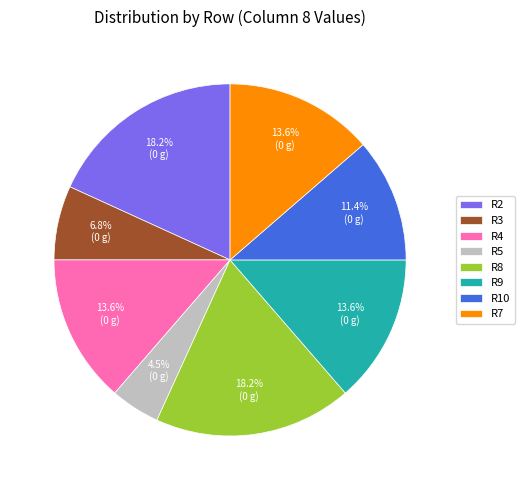

Count the number of slices in the pie.

8